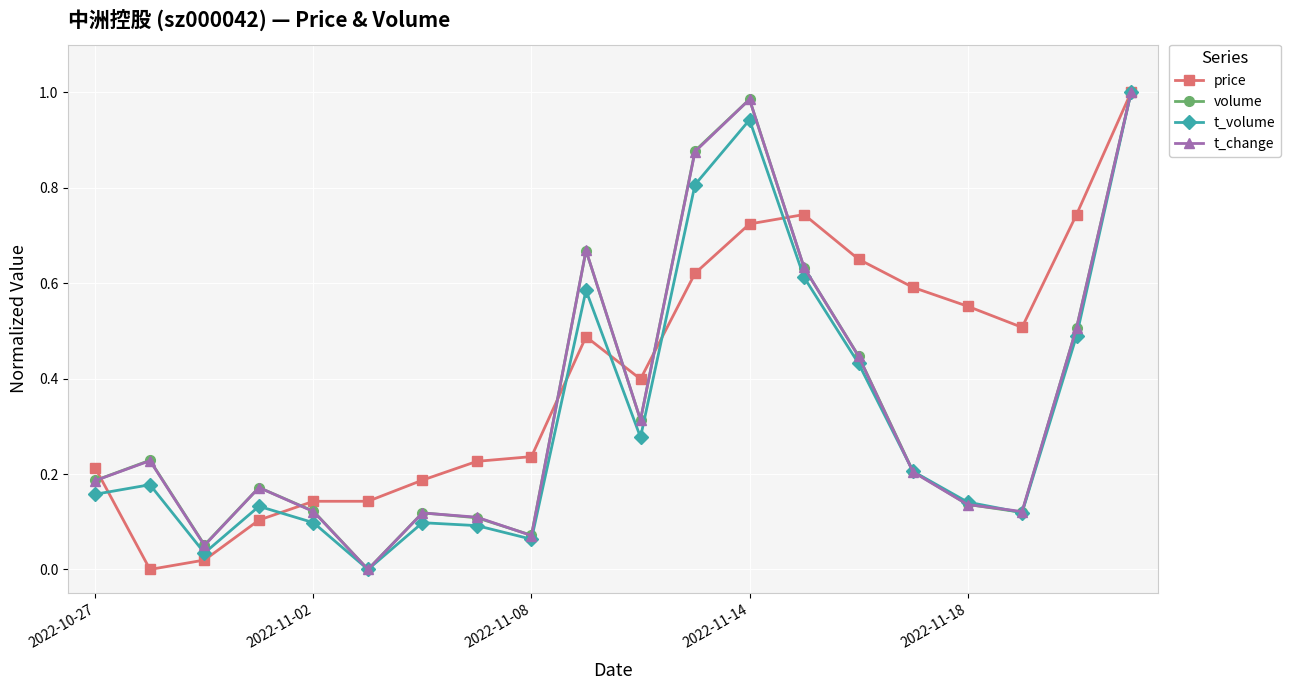

Does the chart display data point markers on the line(s)?

Yes